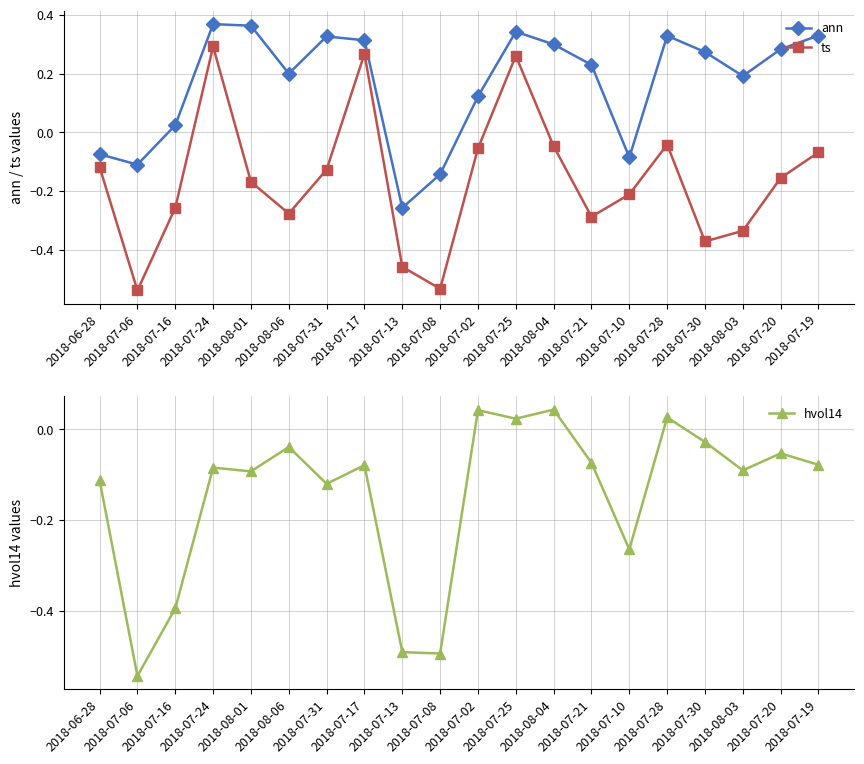

Count the number of categories in the chart.

20